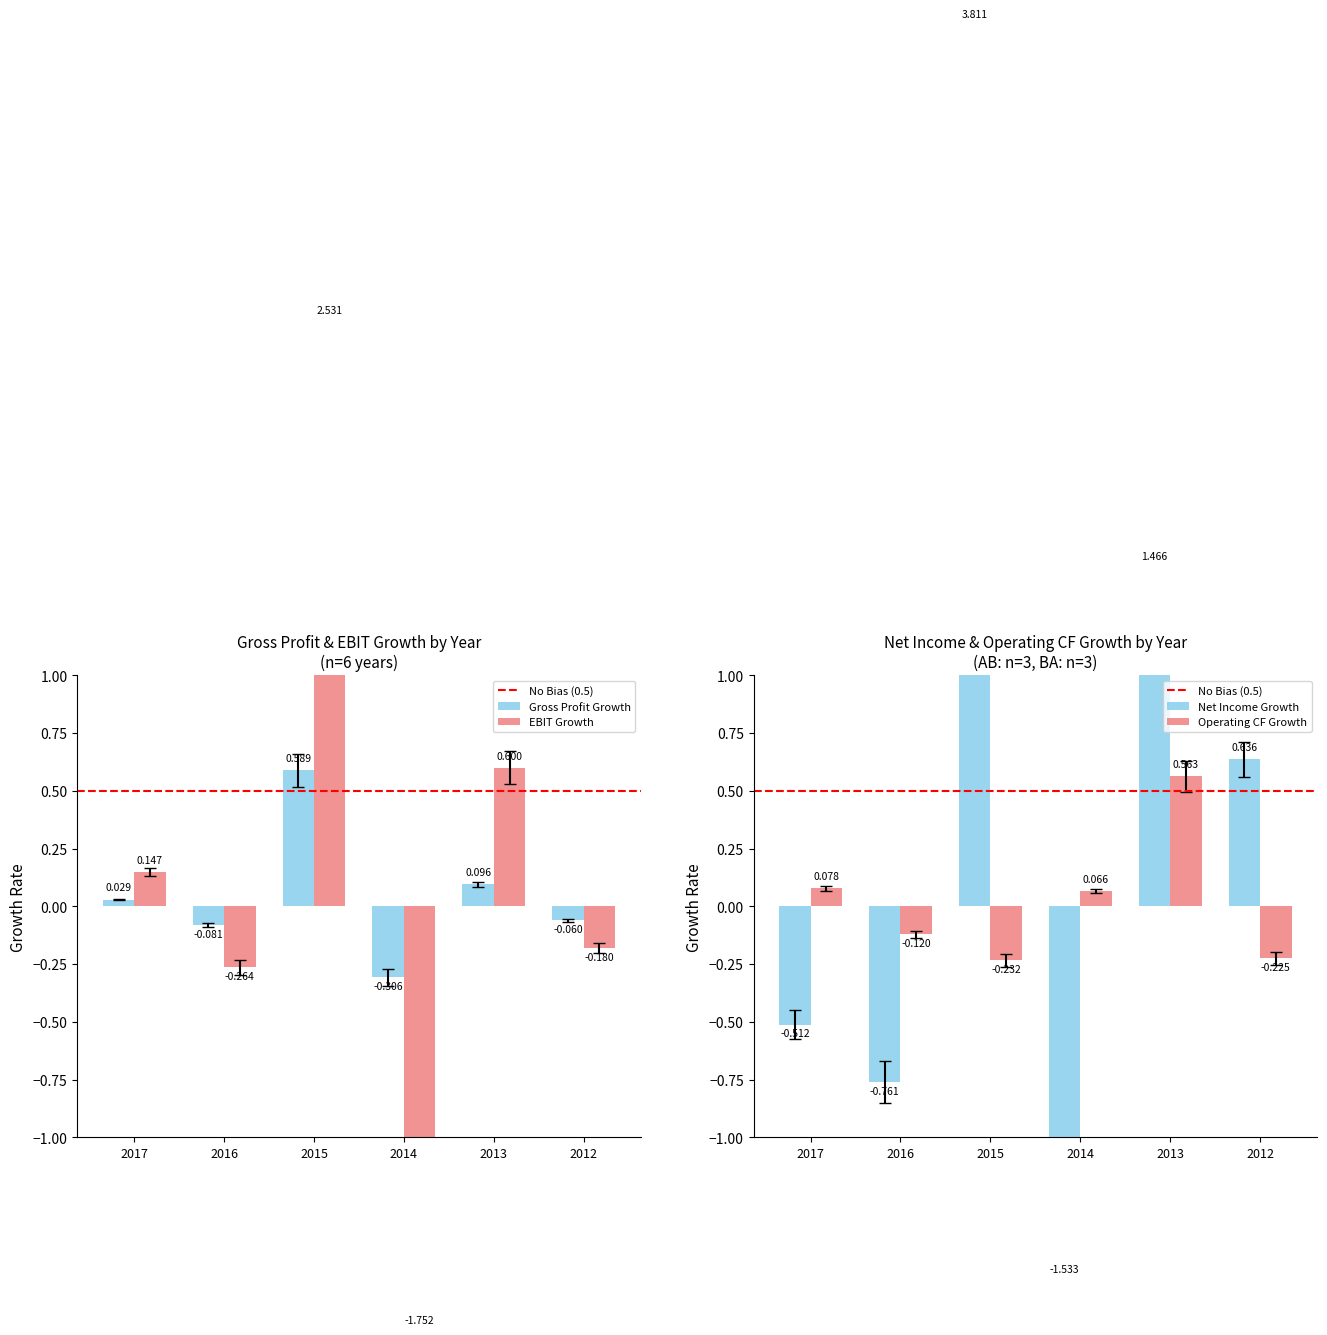

Rank the series by their maximum value, from lowest to highest.

Operating CF Growth, Gross Profit Growth, EBIT Growth, Net Income Growth